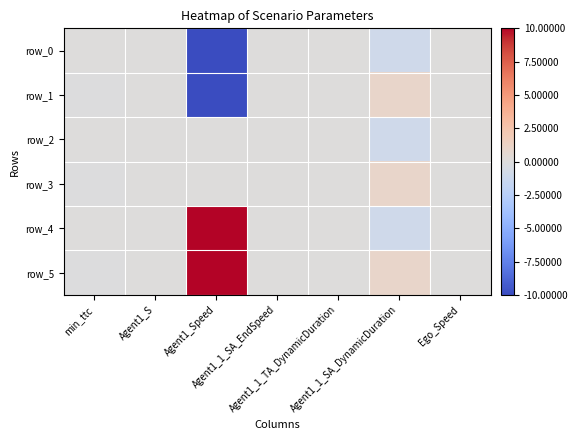

Which has a higher value, Agent1_S or min_ttc?

min_ttc